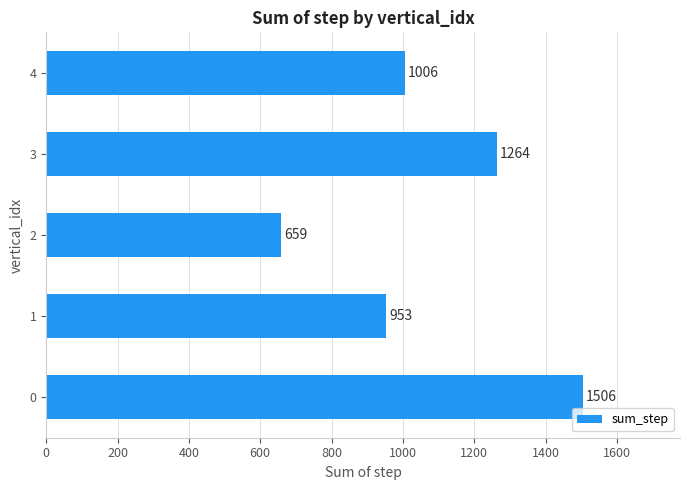

Which label corresponds to the smallest value in the chart?

2